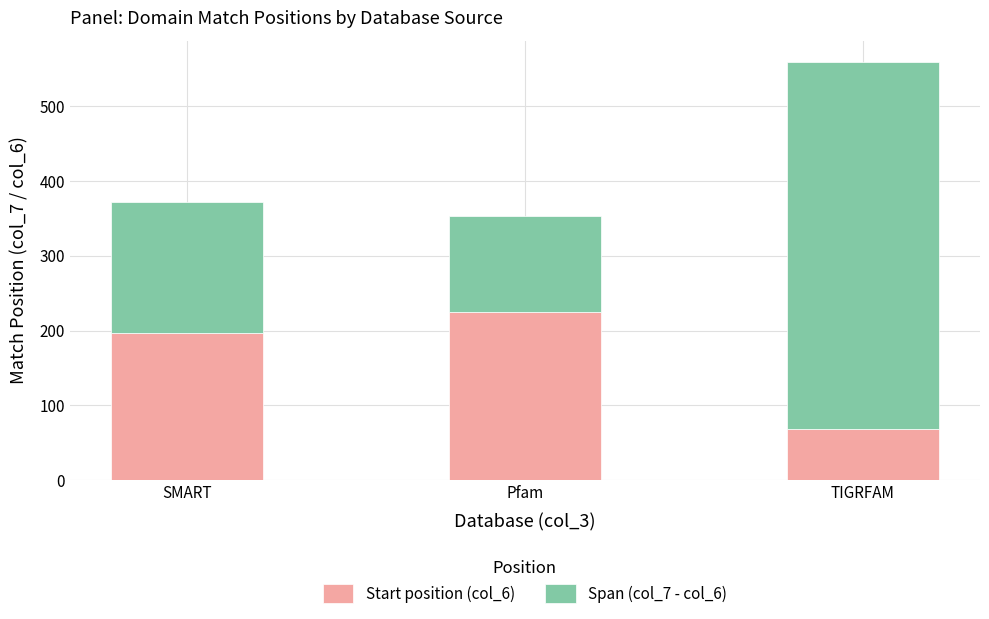

How many categories are shown in the chart?

3